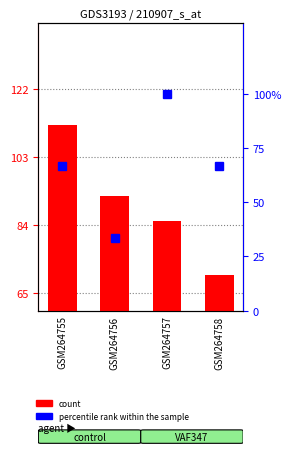

How many data points does each series have?

4